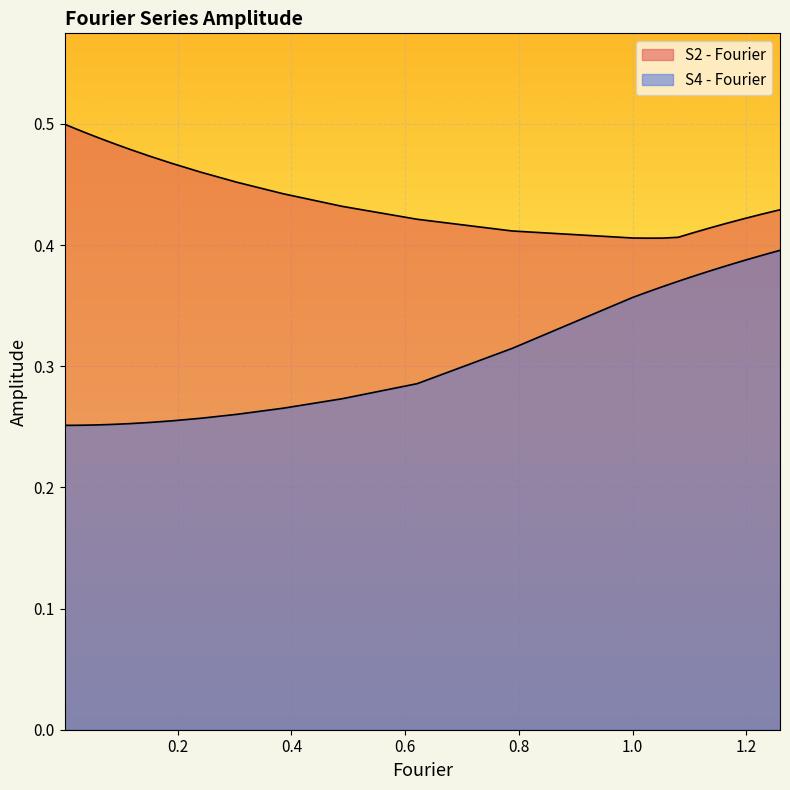

What is the difference between the maximum and minimum values in the S2 - Fourier series?

0.1